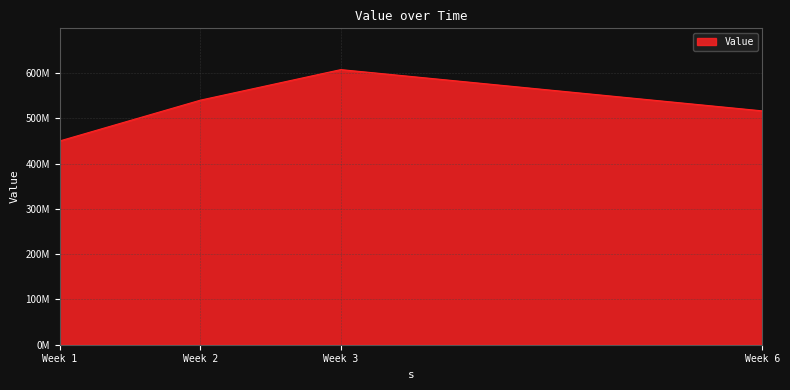

At which category does the chart reach its minimum across all series?

Week 1